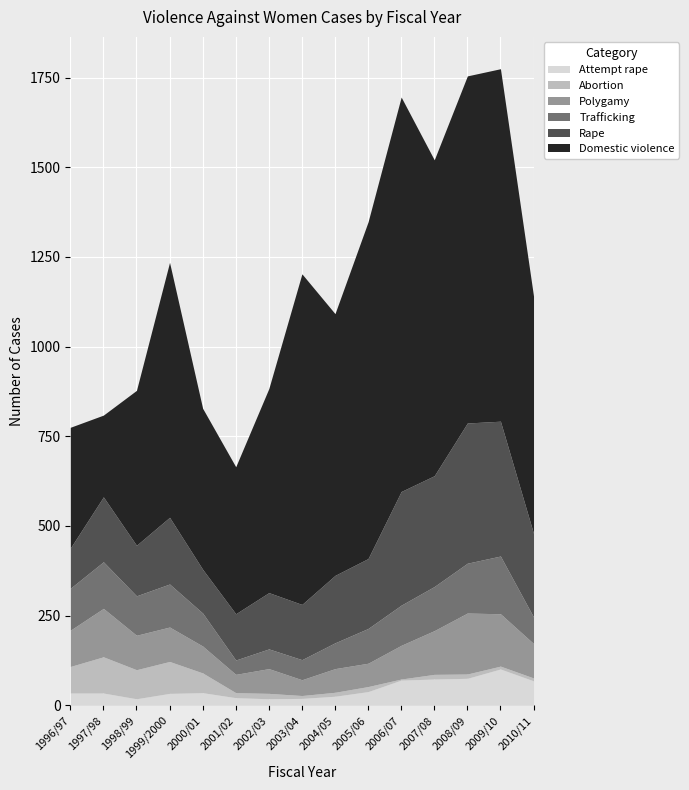

What is the label of the 1st point from the right?

2010/11